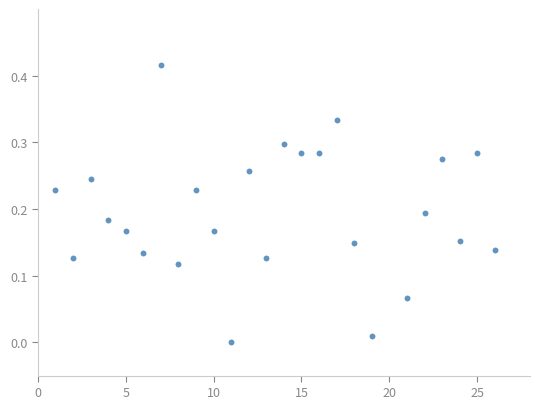

What is the range of X values (max minus min)?

25.0